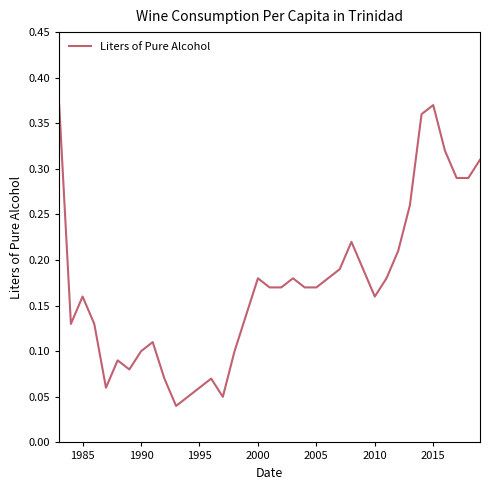

How many lines are shown in the chart?

1